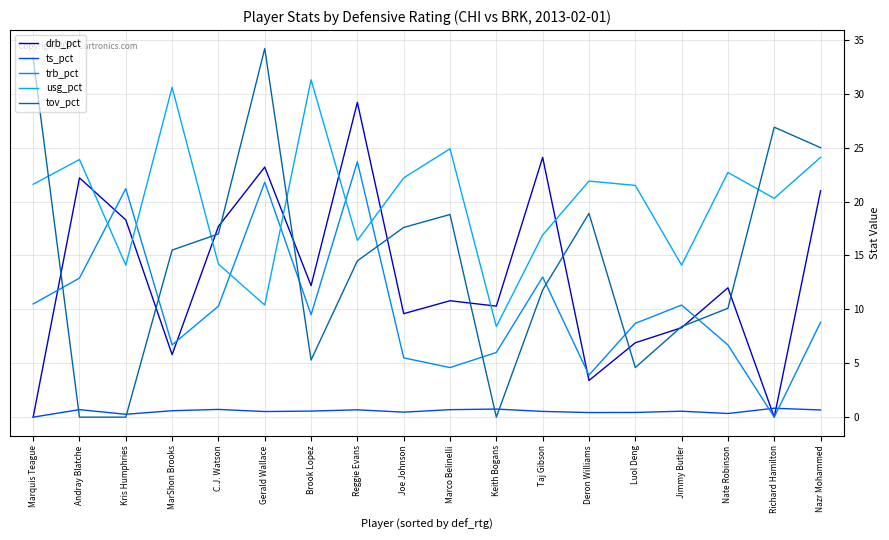

What position from the left is Brook Lopez?

7